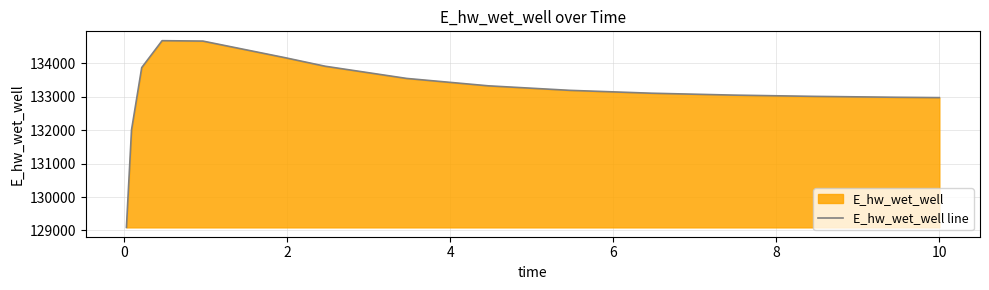

What is the difference between the maximum and minimum values?

5591.8